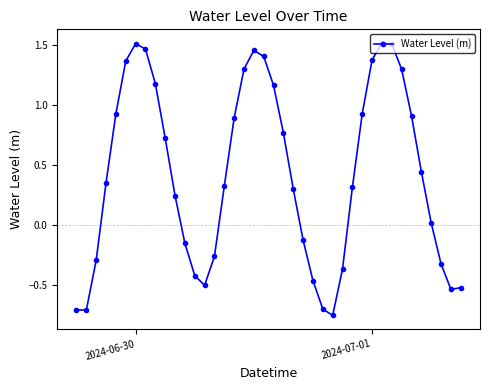

How many values are above zero?

25